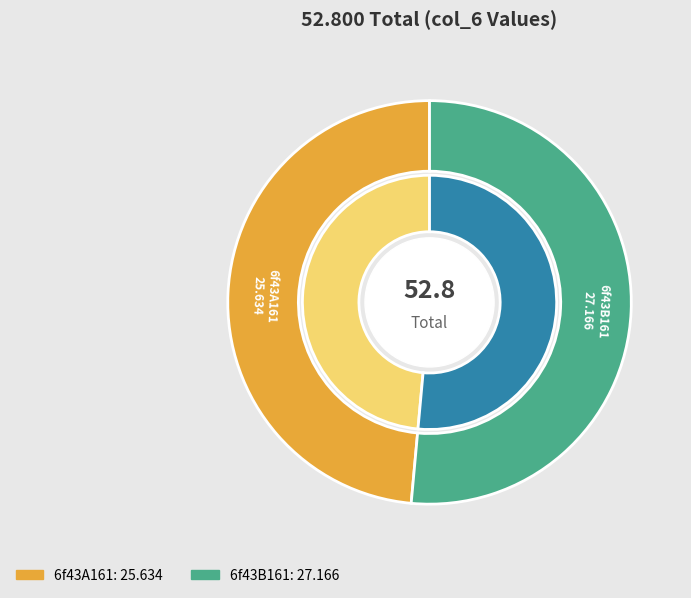

Does 6f43A161 account for over 50% of the chart?

No